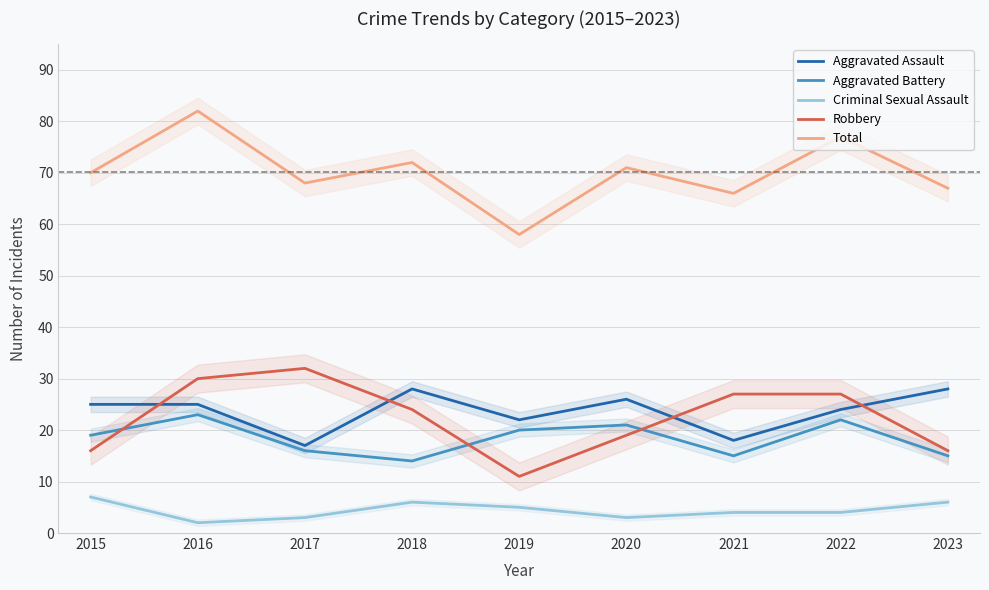

What is the difference between the maximum and minimum values in the Robbery series?

21